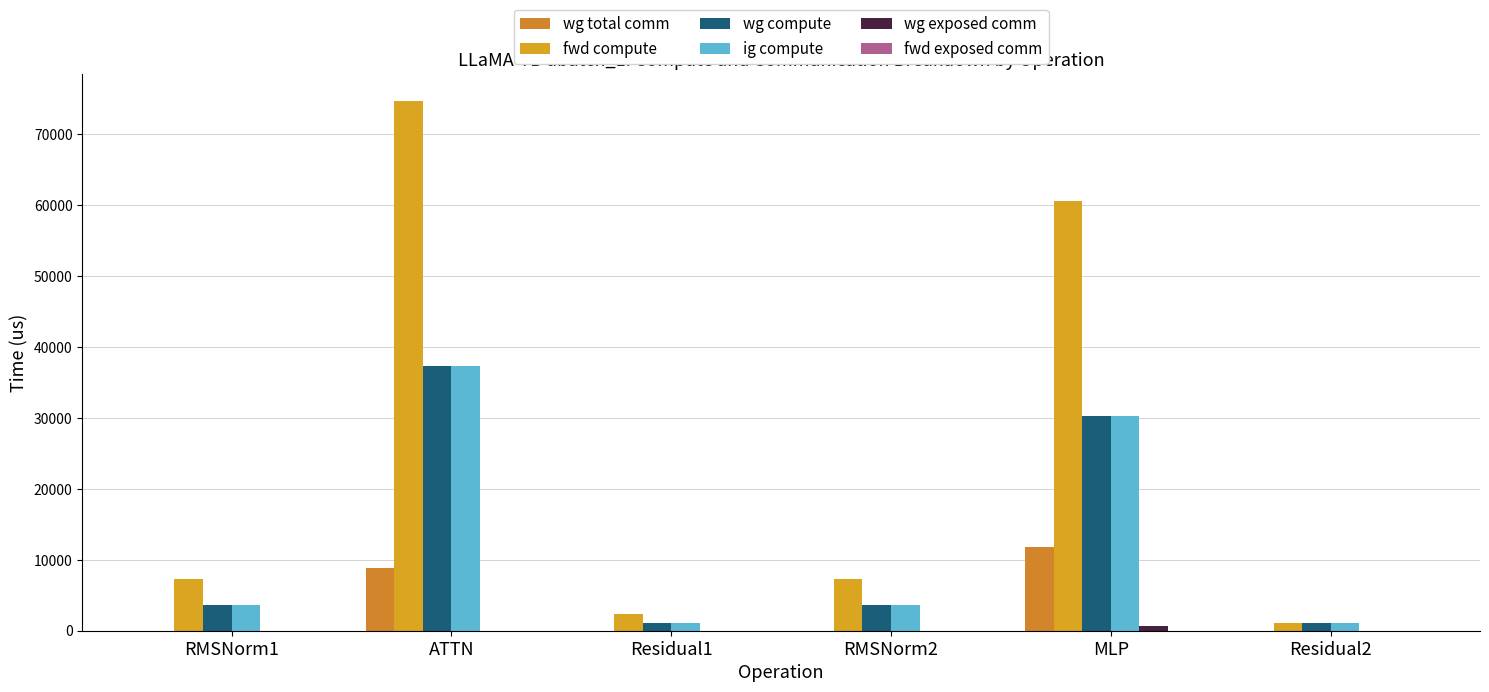

What is the total value across all series at Residual2?

3436.5